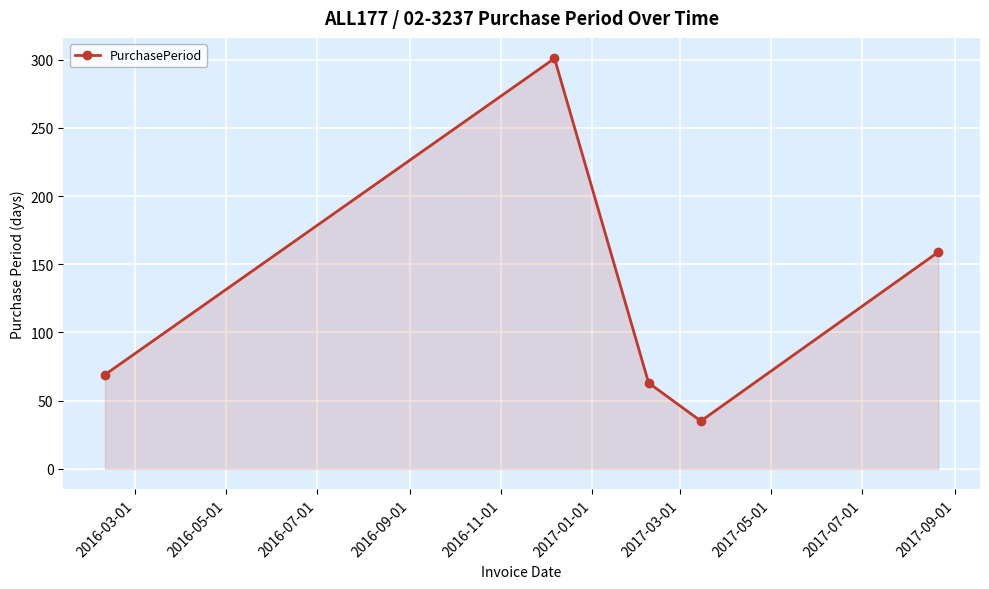

What is the maximum value shown in the chart?

301